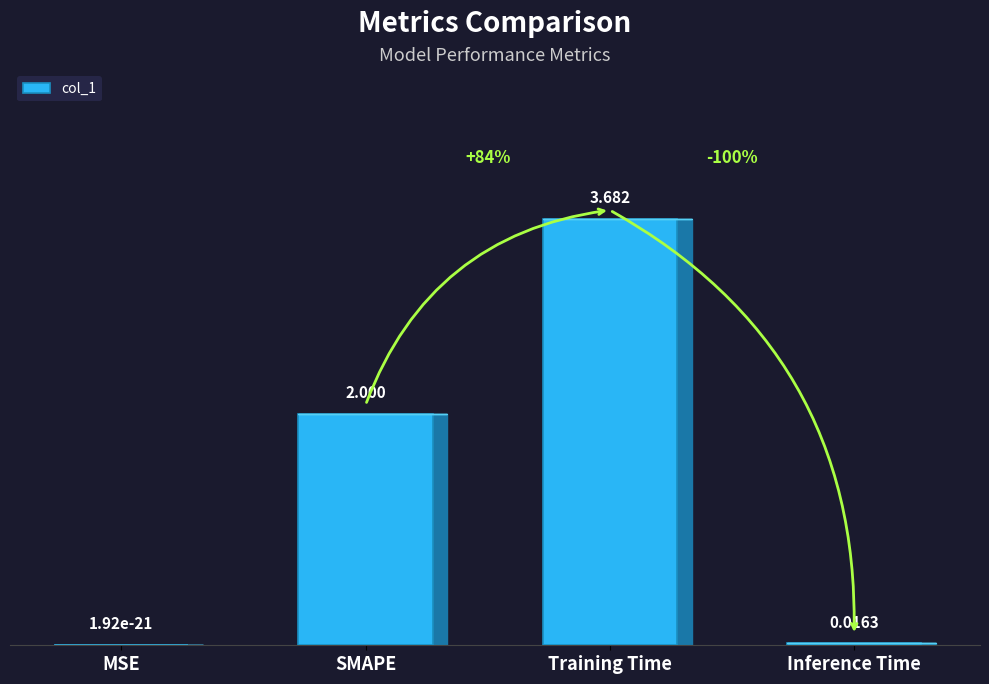

Between SMAPE and Inference Time, which is larger?

SMAPE